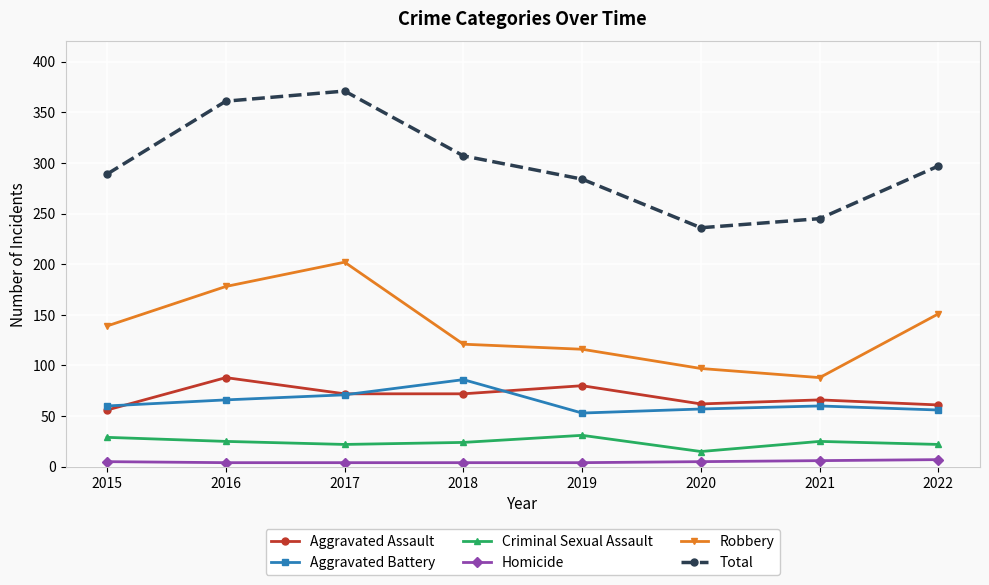

At which category does the chart reach its peak across all series?

2017